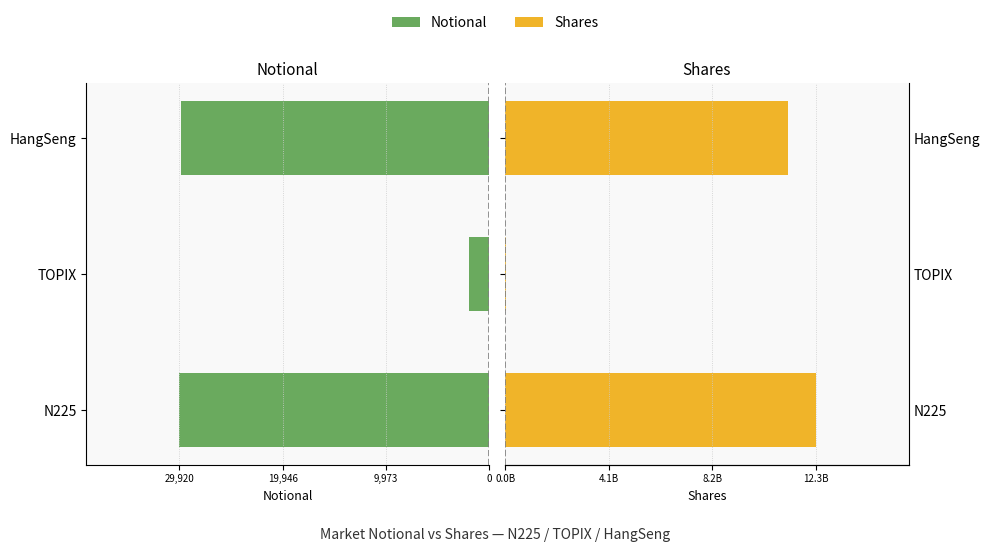

At how many categories does at least one series exceed 4985290519?

2